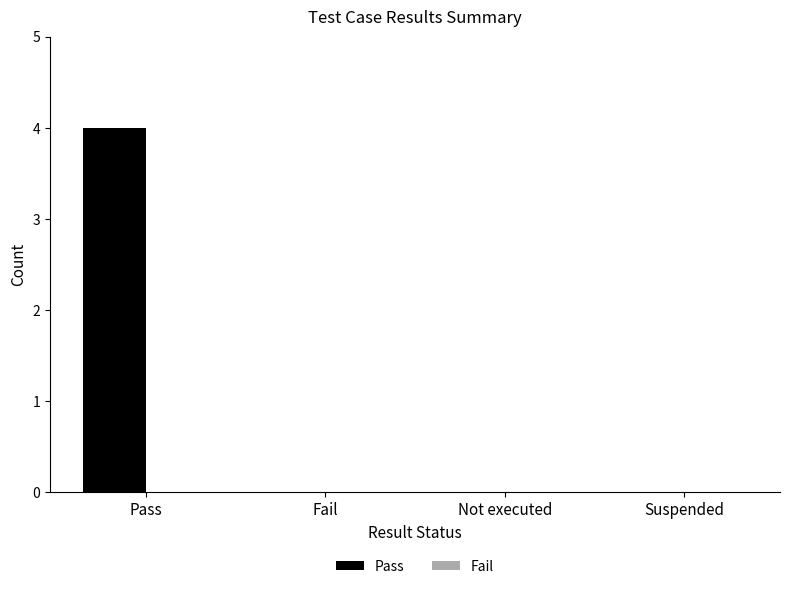

Which category has the highest value across all series?

Pass